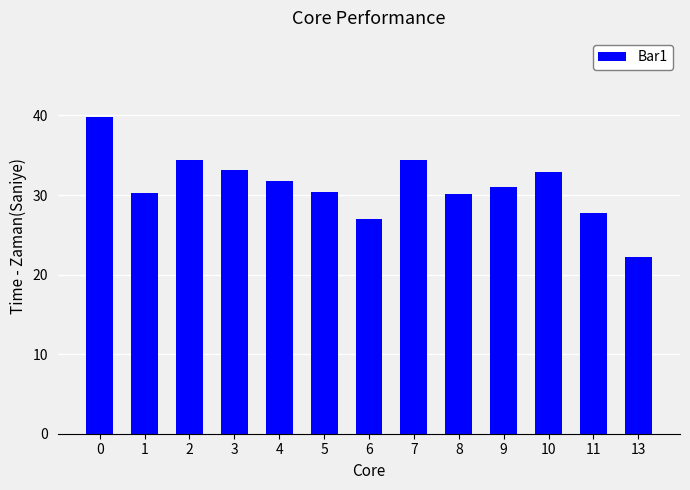

What is the value of the 3rd bar from the left?

34.4